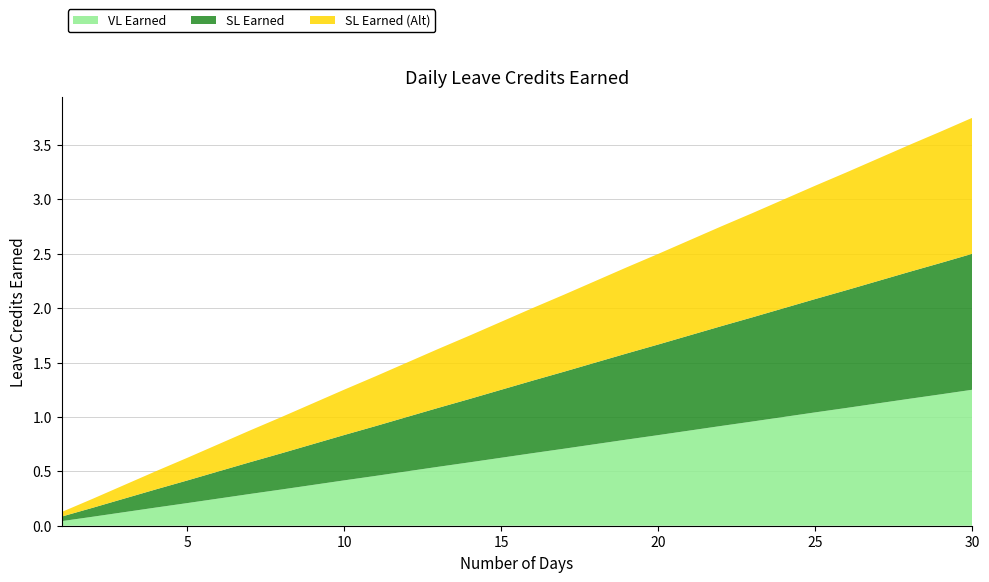

Reading left to right, what are all the values shown in this chart?

VL Earned: 1=0.0	2=0.1	3=0.1	4=0.2	5=0.2	6=0.2	7=0.3	8=0.3	9=0.4	10=0.4	11=0.5	12=0.5	13=0.5	14=0.6	15=0.6	16=0.7	17=0.7	18=0.8	19=0.8	20=0.8	21=0.9	22=0.9	23=1.0	24=1.0	25=1.0	26=1.1	27=1.1	28=1.2	29=1.2	30=1.2
SL Earned: 1=0.0	2=0.1	3=0.1	4=0.2	5=0.2	6=0.2	7=0.3	8=0.3	9=0.4	10=0.4	11=0.5	12=0.5	13=0.5	14=0.6	15=0.6	16=0.7	17=0.7	18=0.8	19=0.8	20=0.8	21=0.9	22=0.9	23=1.0	24=1.0	25=1.0	26=1.1	27=1.1	28=1.2	29=1.2	30=1.2
SL Earned (Alt): 1=0.0	2=0.1	3=0.1	4=0.2	5=0.2	6=0.2	7=0.3	8=0.3	9=0.4	10=0.4	11=0.5	12=0.5	13=0.5	14=0.6	15=0.6	16=0.7	17=0.7	18=0.8	19=0.8	20=0.8	21=0.9	22=0.9	23=1.0	24=1.0	25=1.0	26=1.1	27=1.1	28=1.2	29=1.2	30=1.2